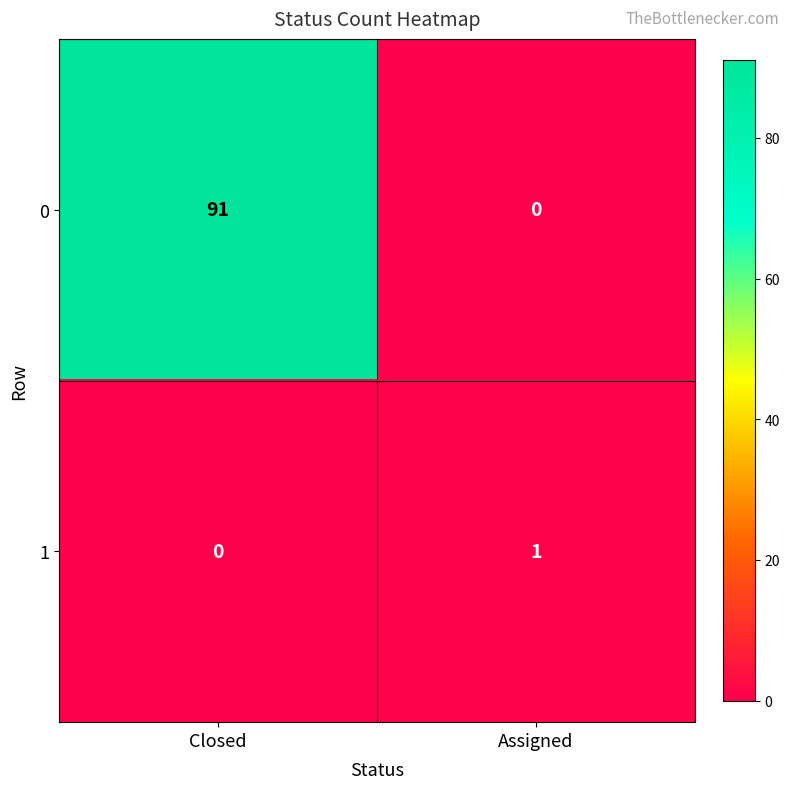

List the series in order of their peak value, lowest first.

1, 0